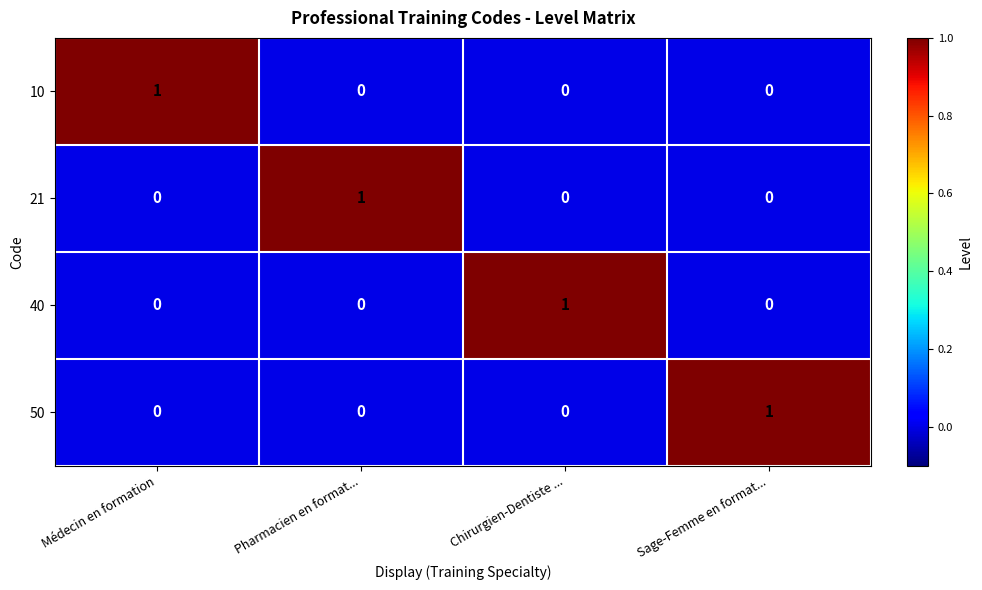

Which category has the highest value in the 50 series?

Sage-Femme en format...